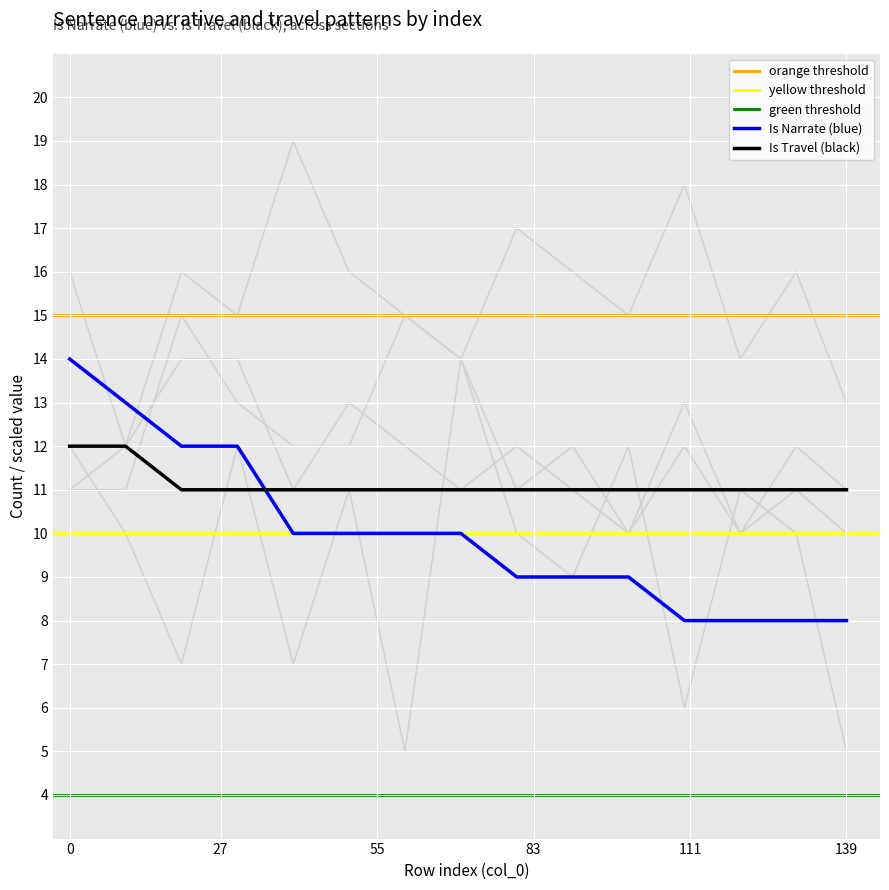

True or false: background_2 and background_3 cross at least once.

True